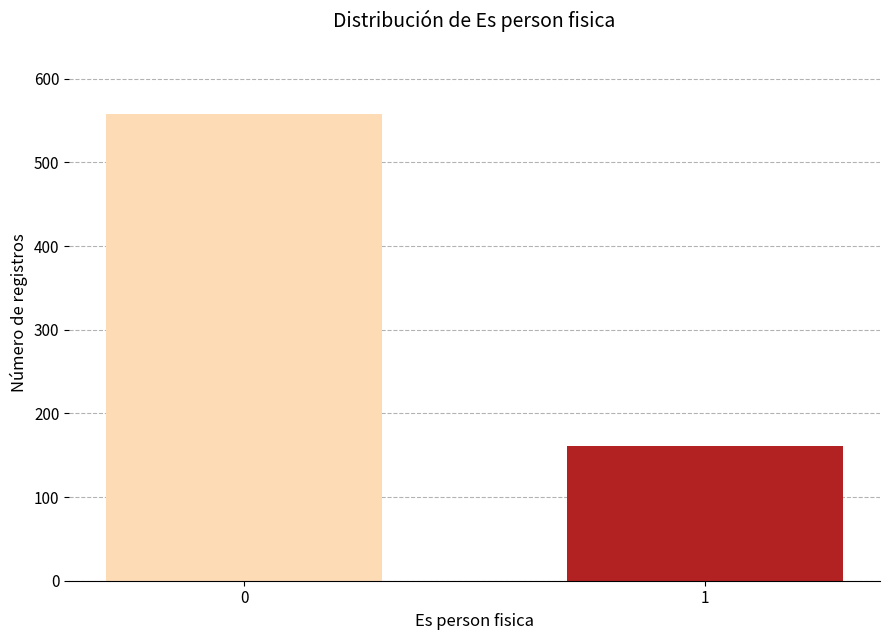

Reading right to left, transcribe all the data shown in this chart.

161	558